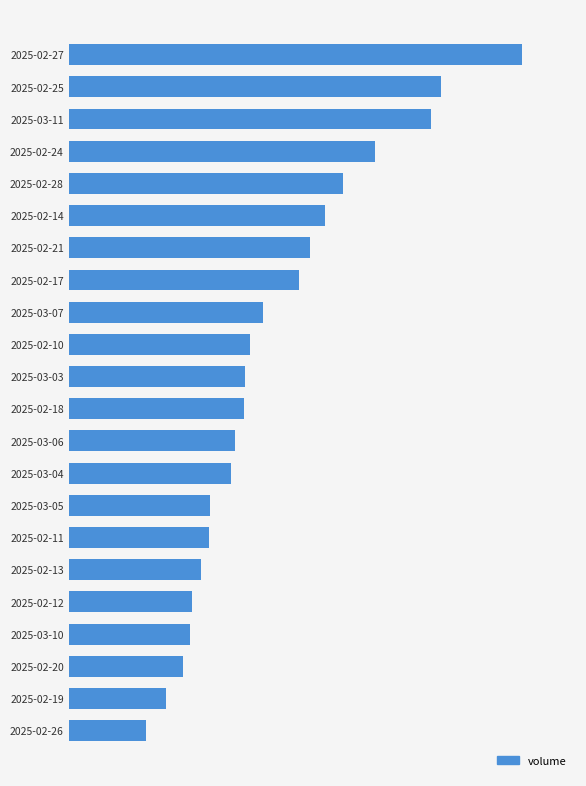

What is the difference between the second highest and second lowest values?

101721735